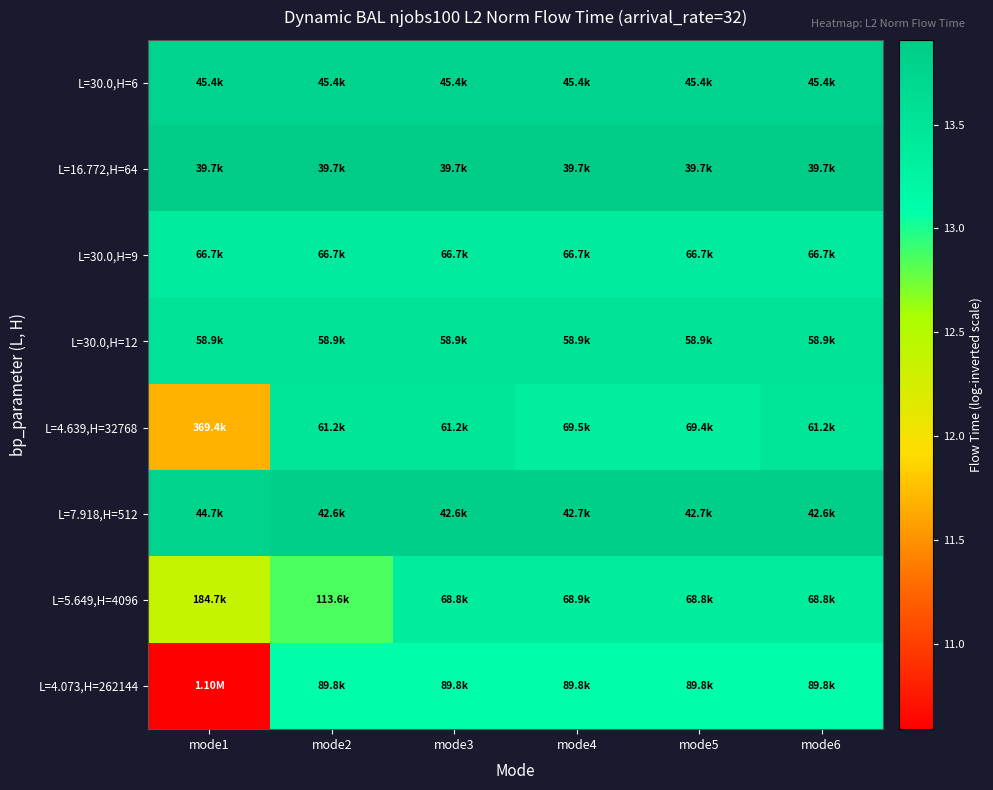

What is the maximum value shown in the chart?

13.9